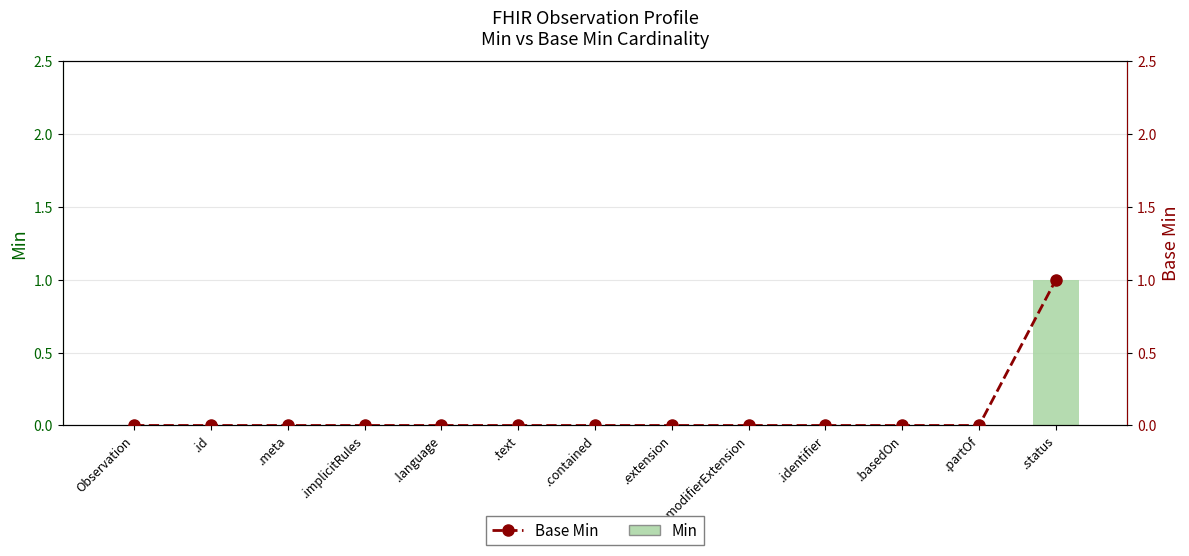

Which series changed the most between .meta and .partOf?

Min